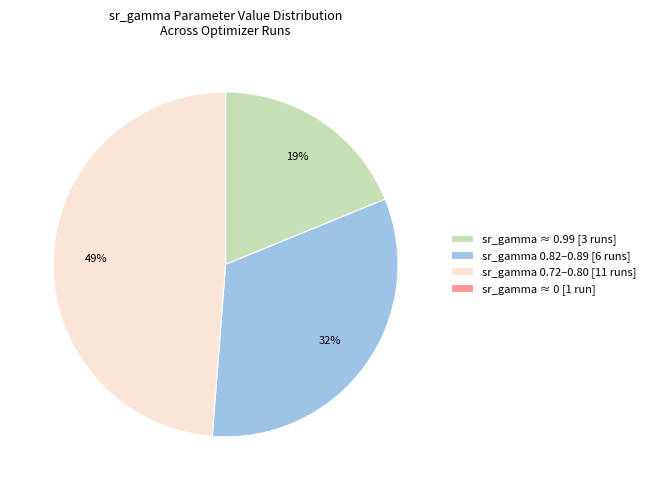

Approximately how many times larger is the value at sr_gamma ≈ 0.99 [3 runs] compared to sr_gamma 0.82–0.89 [6 runs]?

0.6